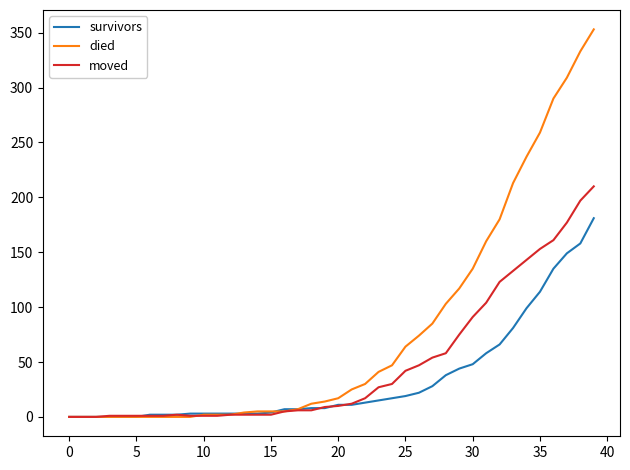

Which series has the largest range (max minus min)?

died